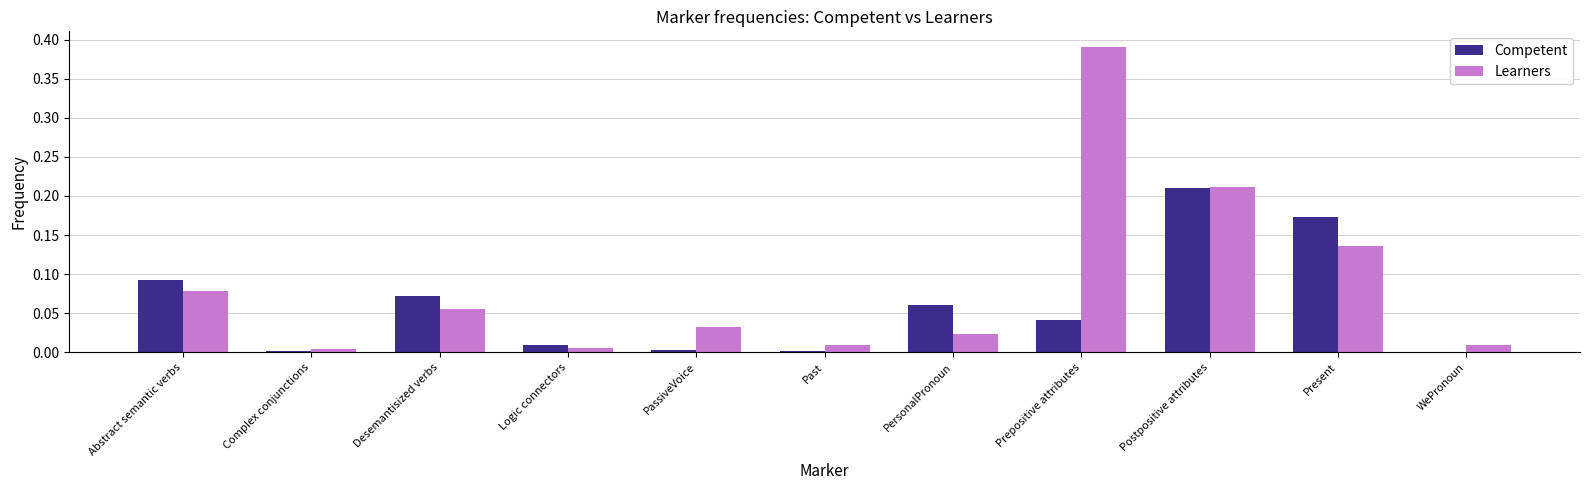

Which series has the largest total across all categories?

Learners